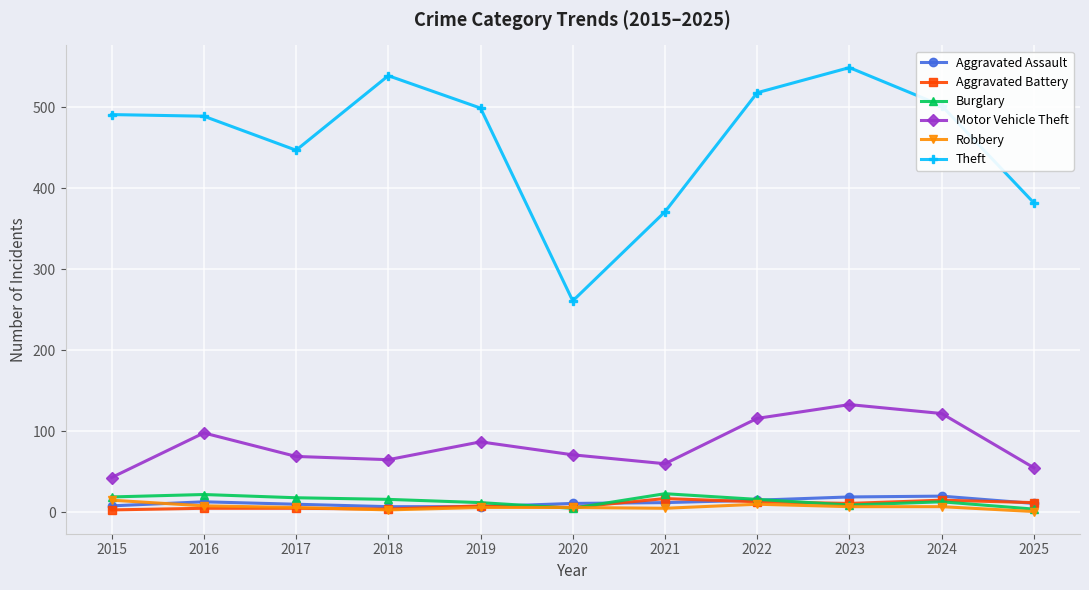

True or false: Aggravated Assault and Motor Vehicle Theft intersect in this chart.

False